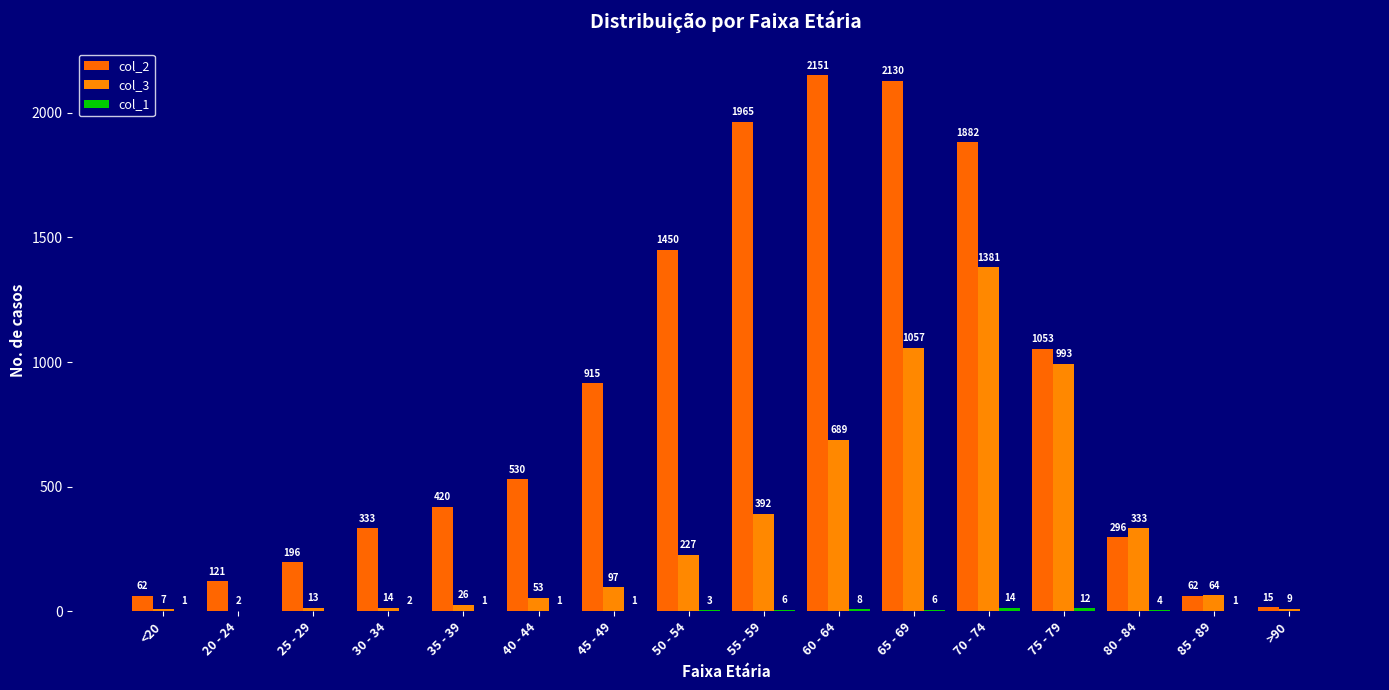

Which series has the largest total across all categories?

col_2